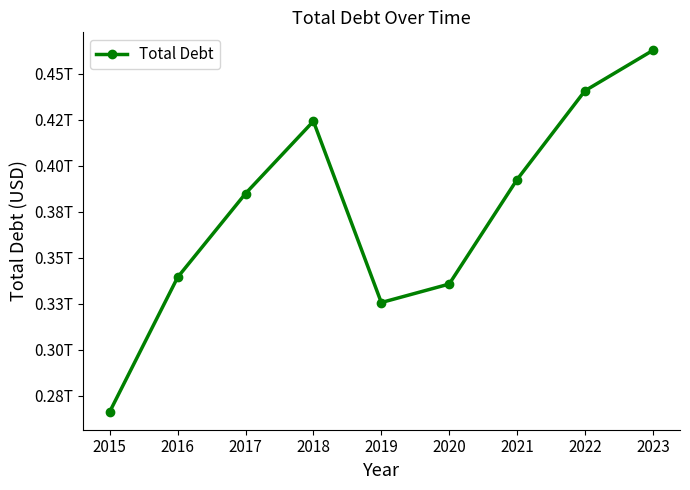

How many interior local valleys (lower than both neighbors) does the data have?

1